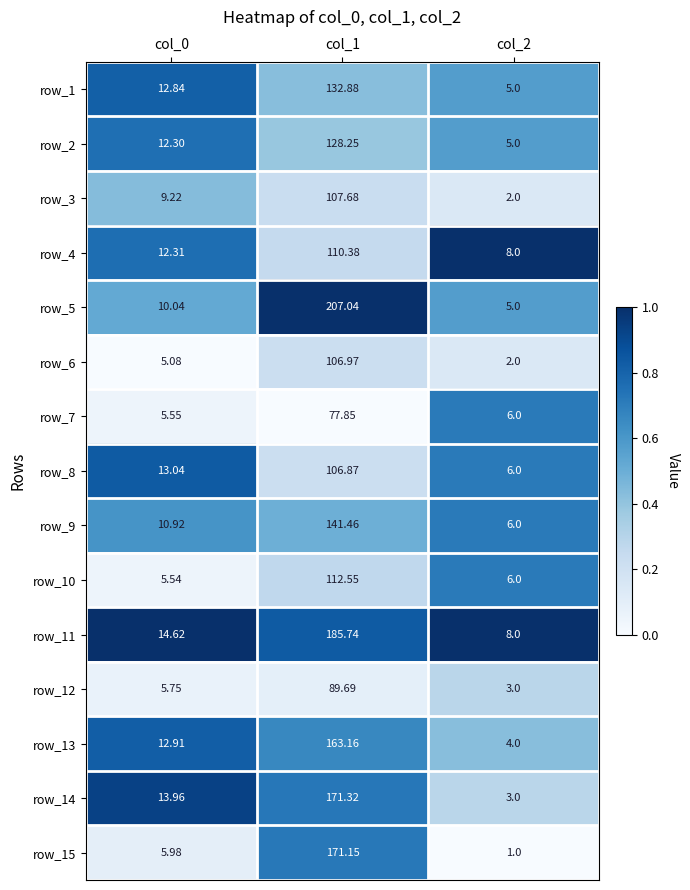

At which category does the chart reach its peak across all series?

col_1